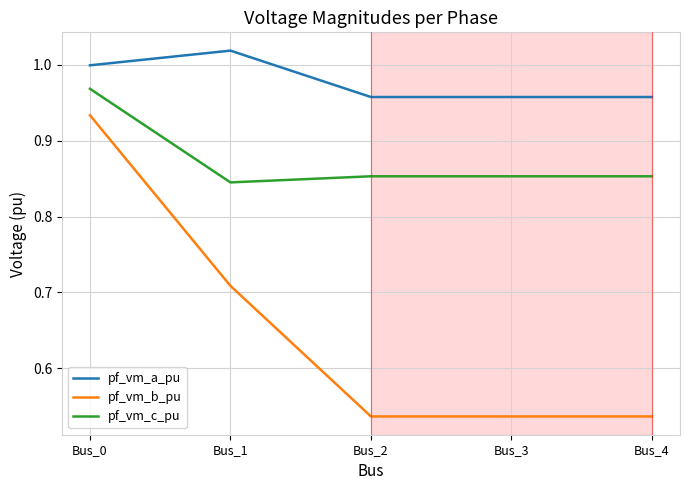

True or false: pf_vm_b_pu has a value of 1.0 at Bus_1.

False